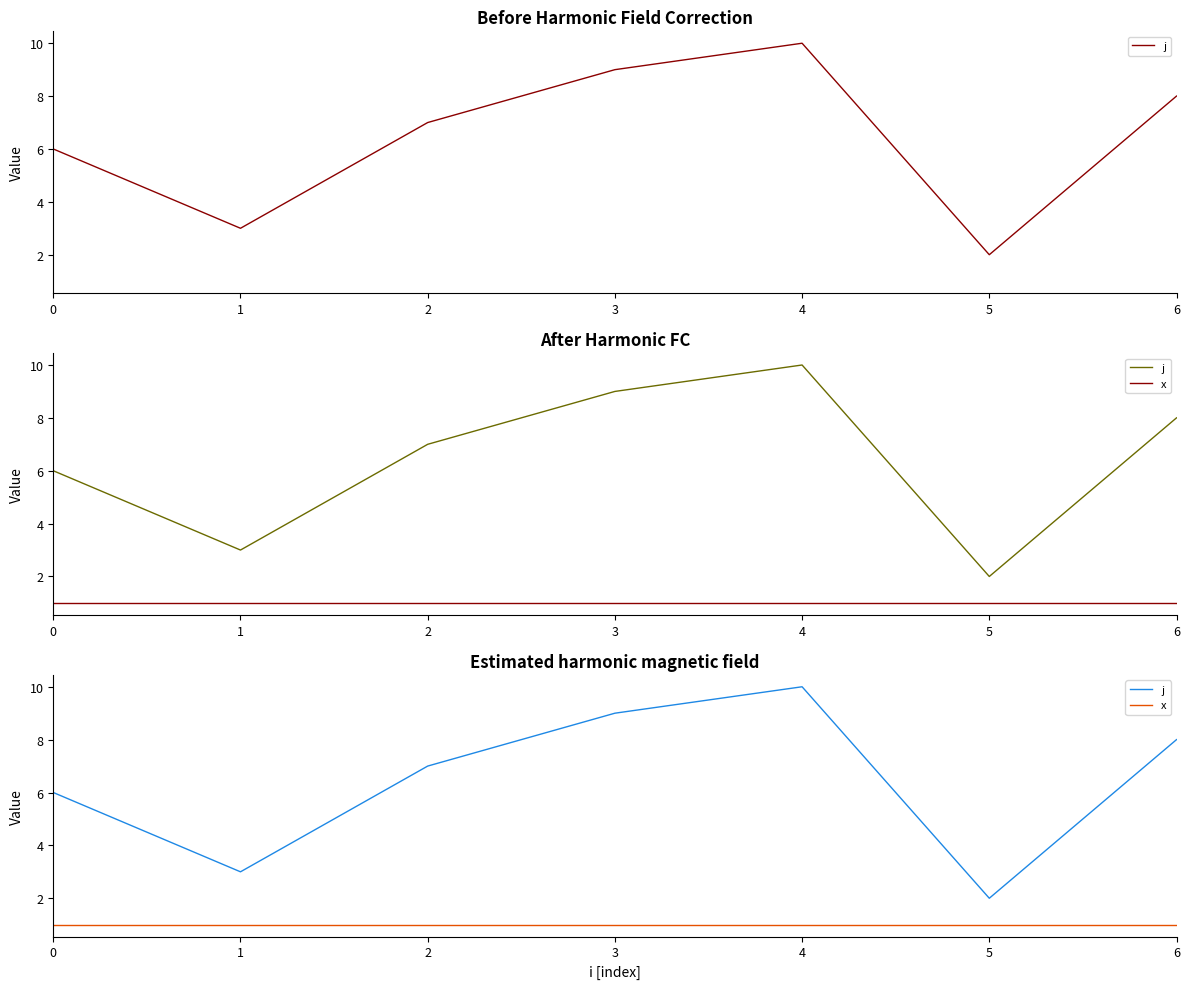

Count the j values in the range 3 to 8.

6